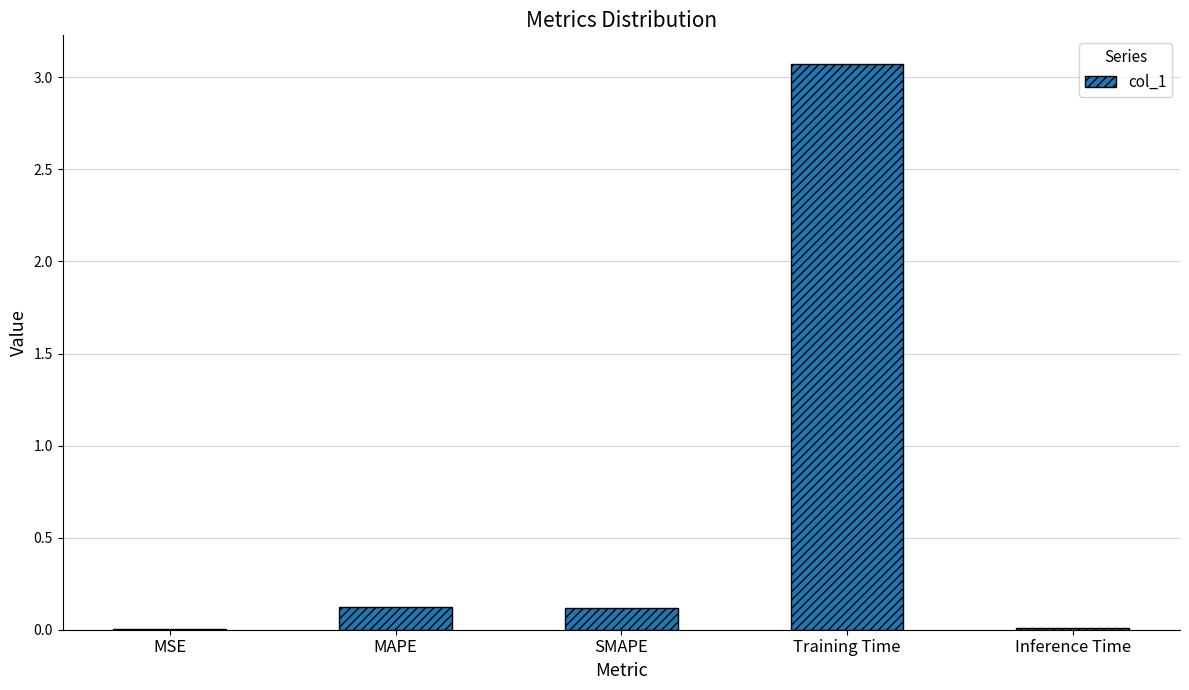

Does the chart contain stacked bars?

No